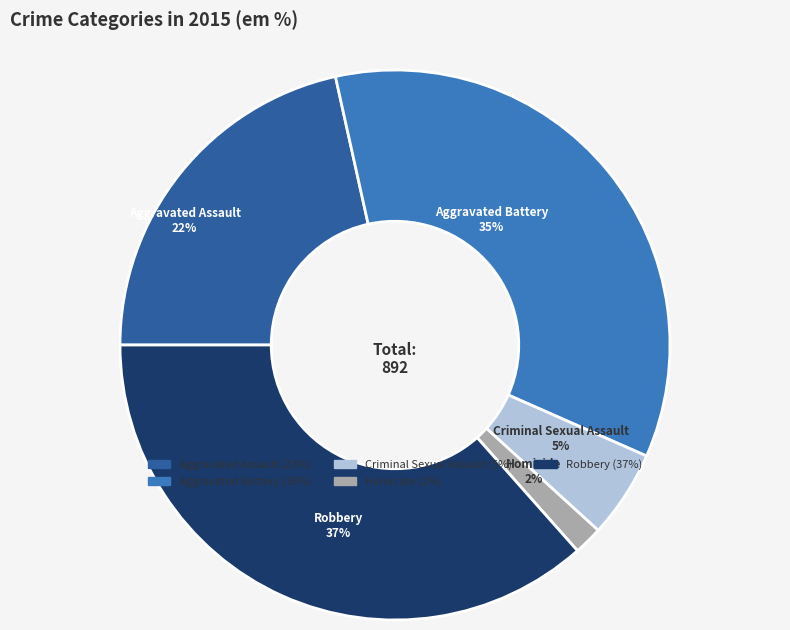

To the nearest percent, what percentage of the pie is Criminal Sexual Assault?

5%